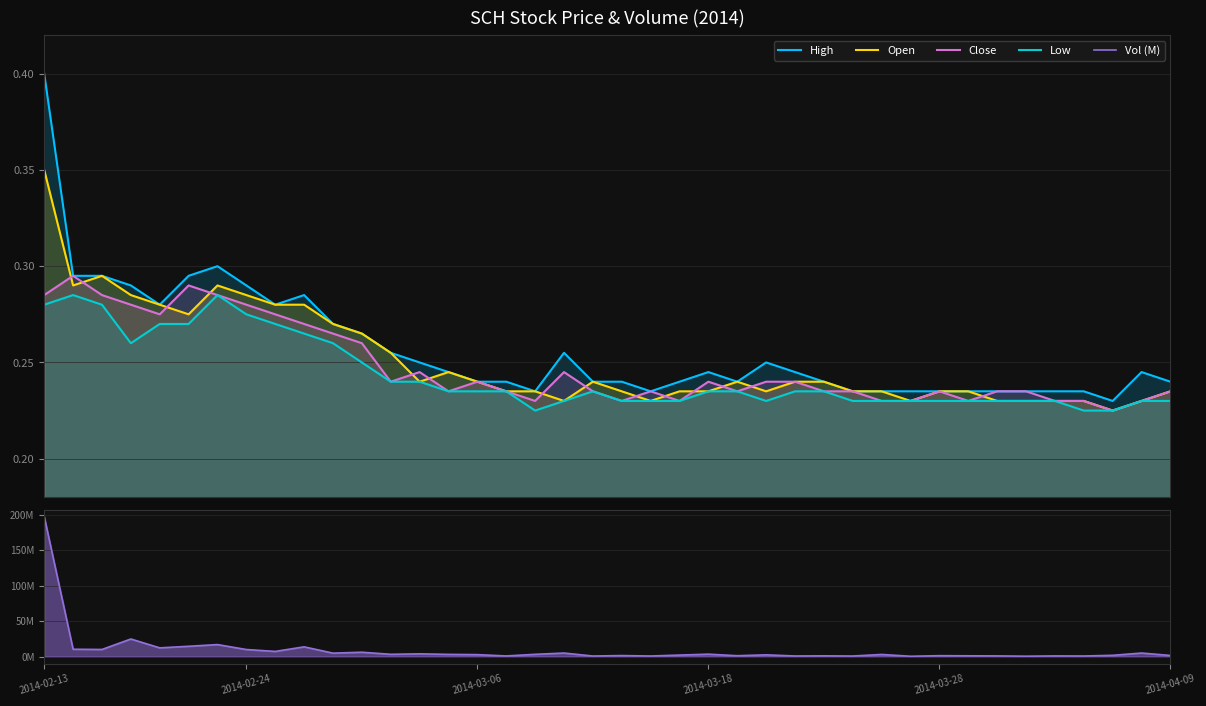

The value of Low at 33 is 0.2. True or false?

True